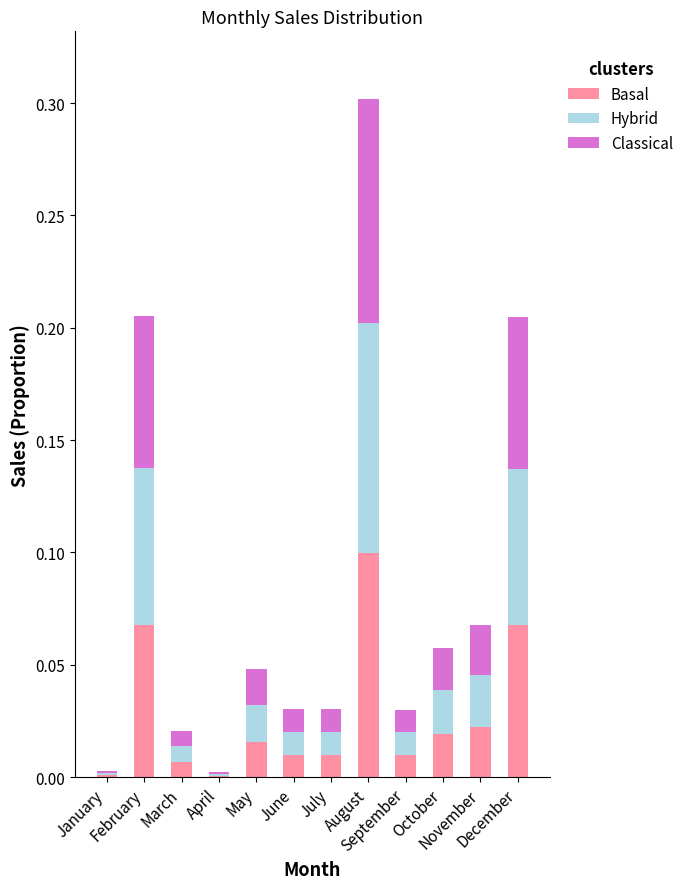

What is the difference between the maximum and second lowest values in the Classical series?

0.1